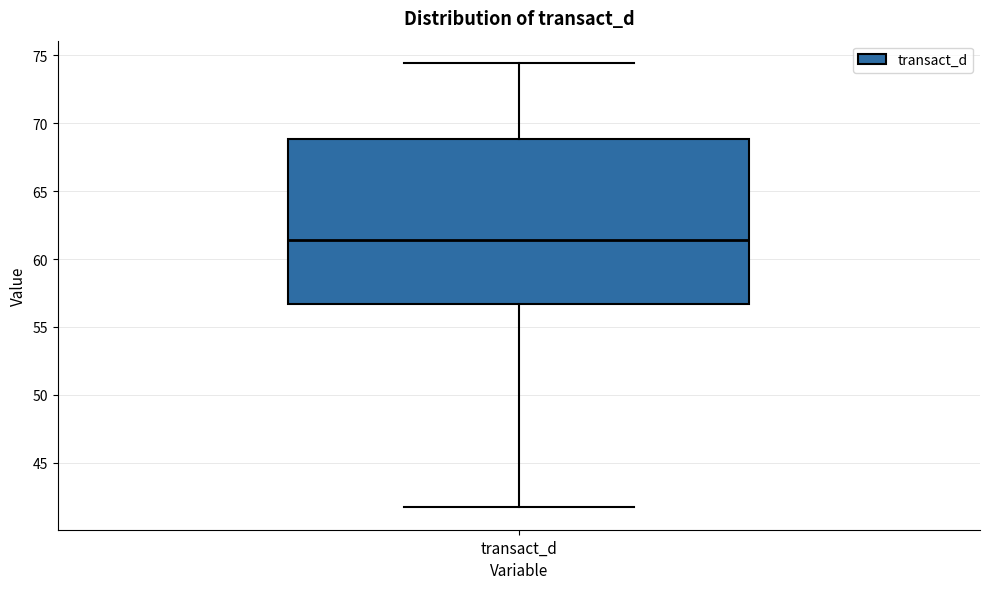

Read this box plot against the y-axis: the position of the median line, the range covered by the box, and the ends of both whiskers. The values are not printed on the chart, so give them approximately, as read against the axis.

median 61.5, box 56.5 to 69.0, whiskers 41.5 to 74.5